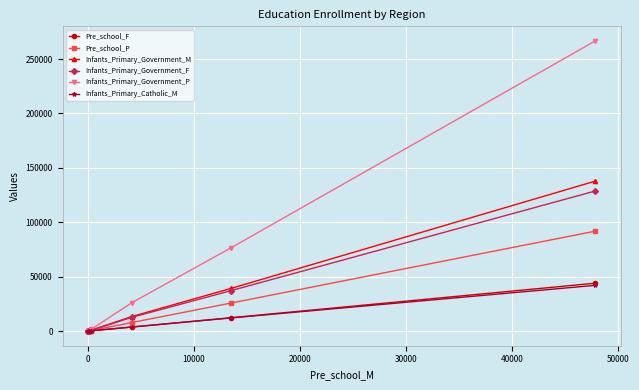

Which series has the widest spread of values?

Infants_Primary_Government_P